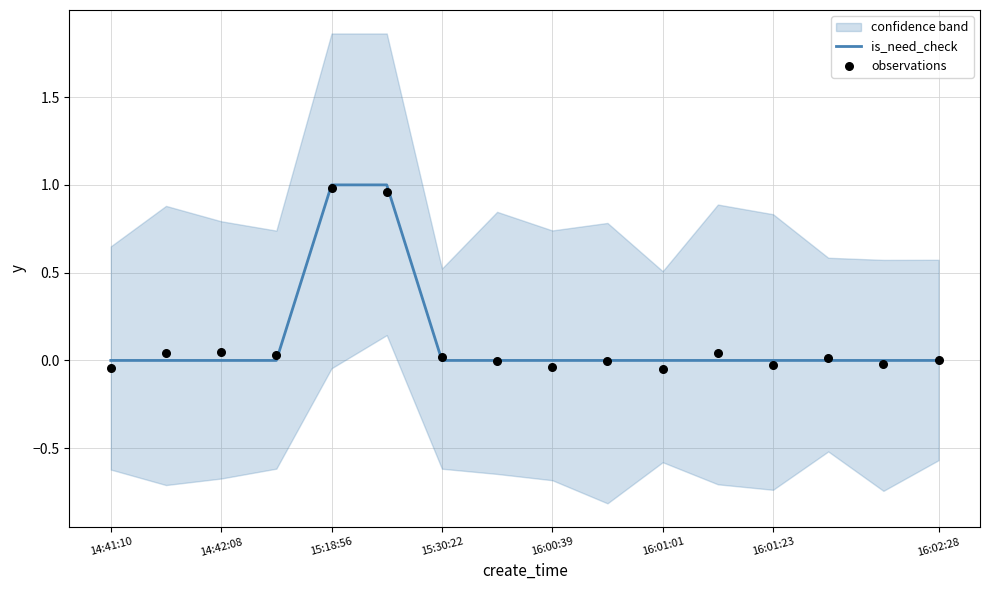

True or false: is_need_check has a value of 1 at 15:18:56.

True